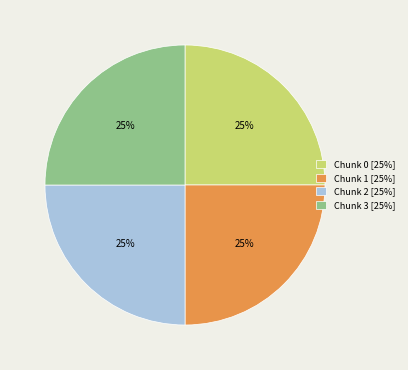

The Chunk 0 [25%] slice represents 25% of the pie. True or false?

True